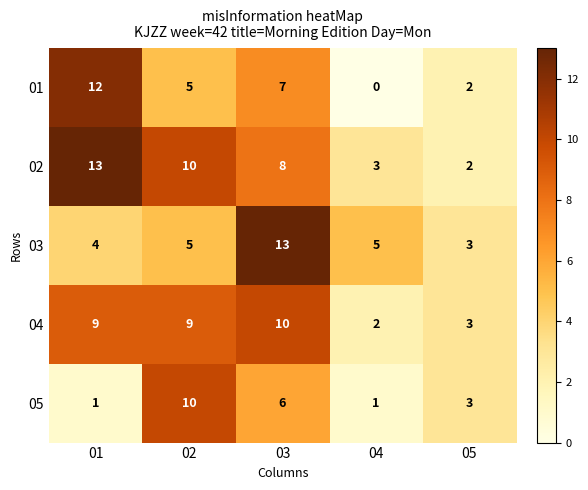

Count the number of categories in the chart.

5